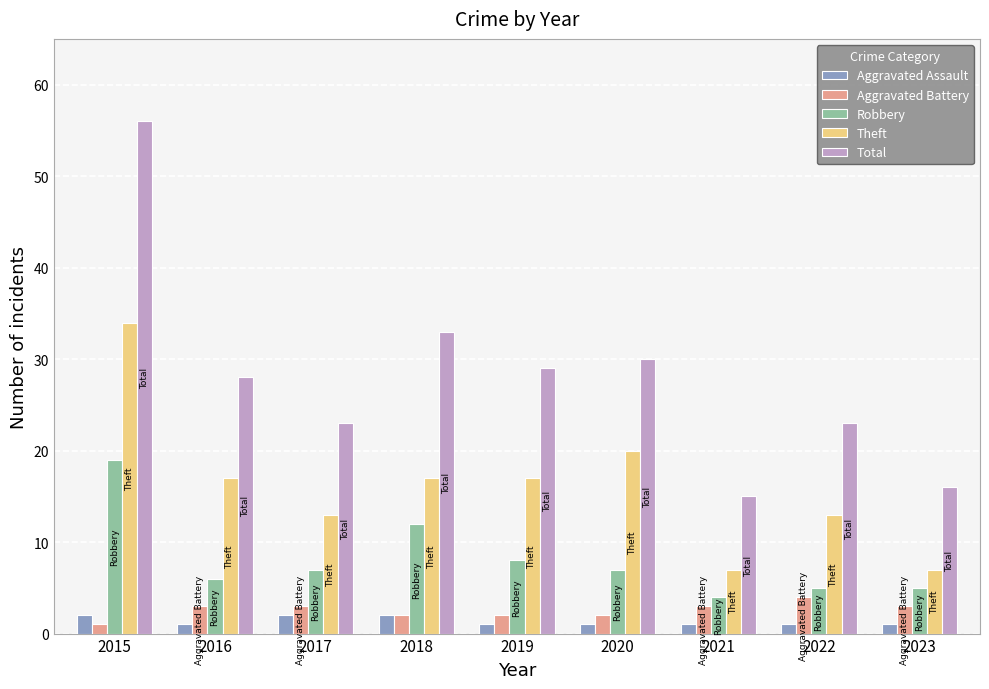

Read the Aggravated Battery value at 2017.

3